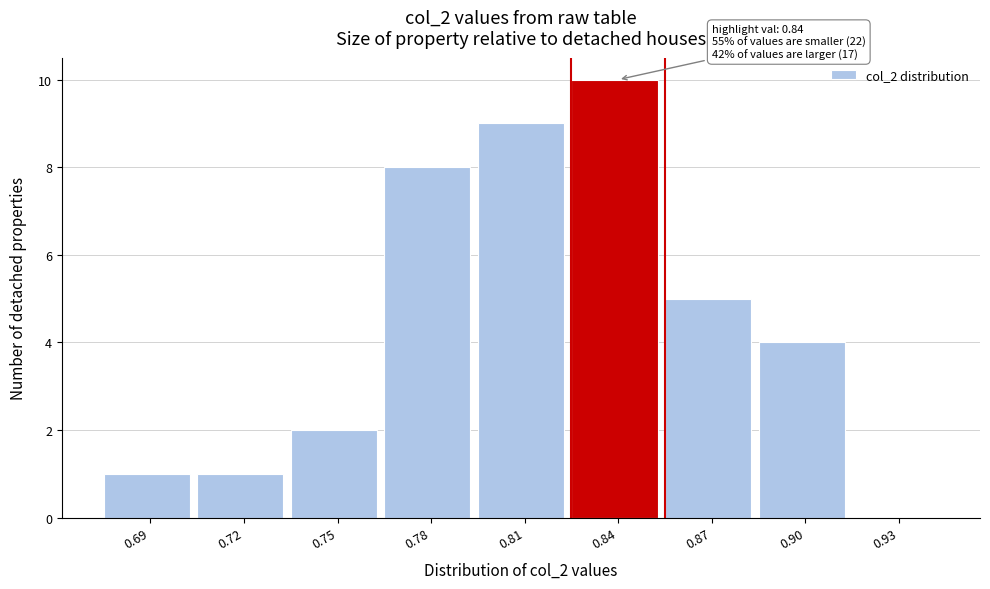

Reading left to right, transcribe all the data shown in this chart.

0.69=1	0.72=1	0.75=2	0.78=8	0.81=9	0.84=10	0.87=5	0.90=4	0.93=0